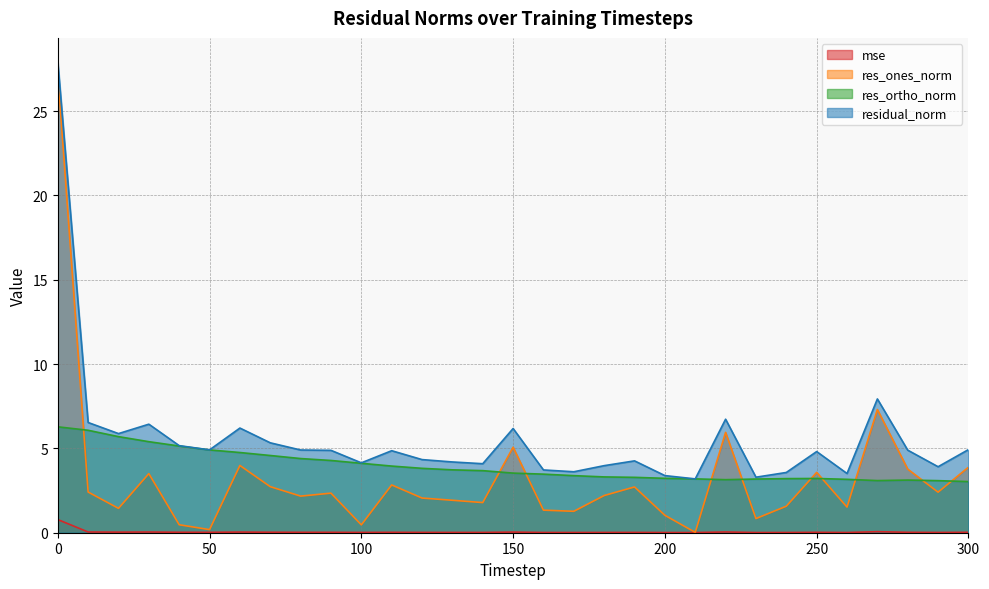

How many data points in residual_norm are above 4?

22